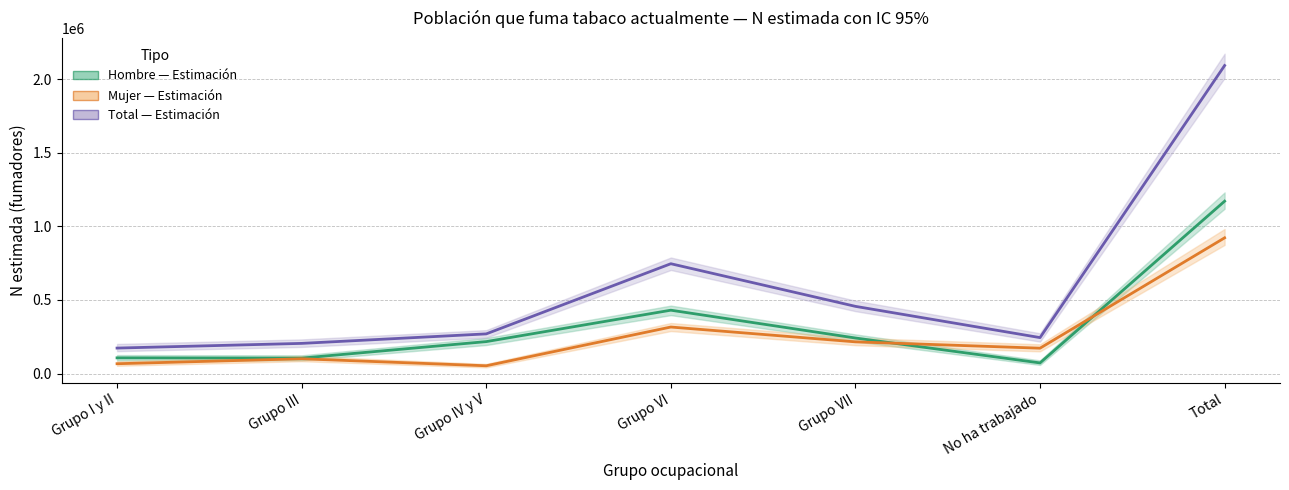

True or false: Hombre (estimado) has more than 2 interior local peaks.

False